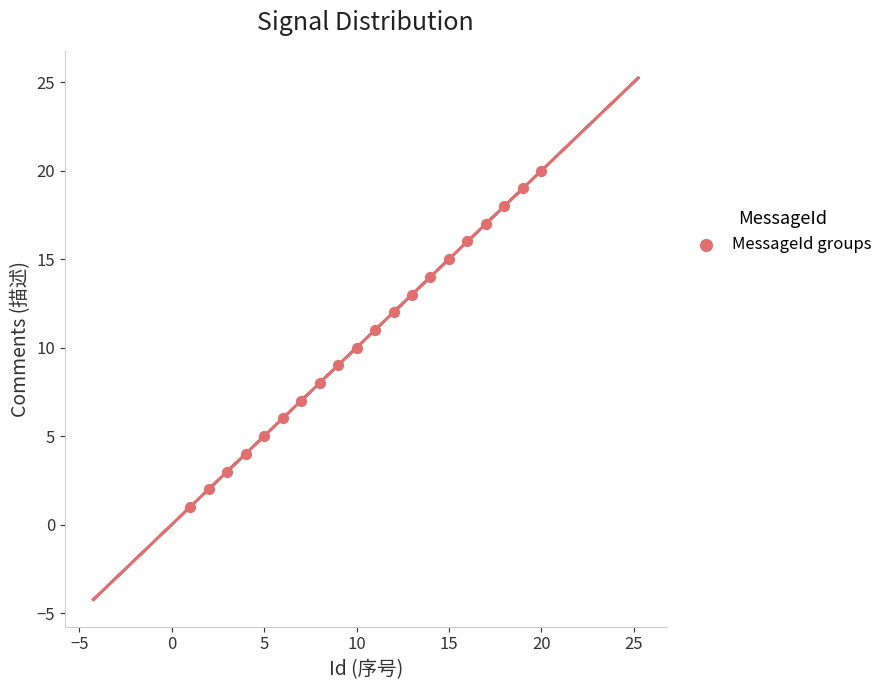

What is the range of Y values (max minus min)?

19